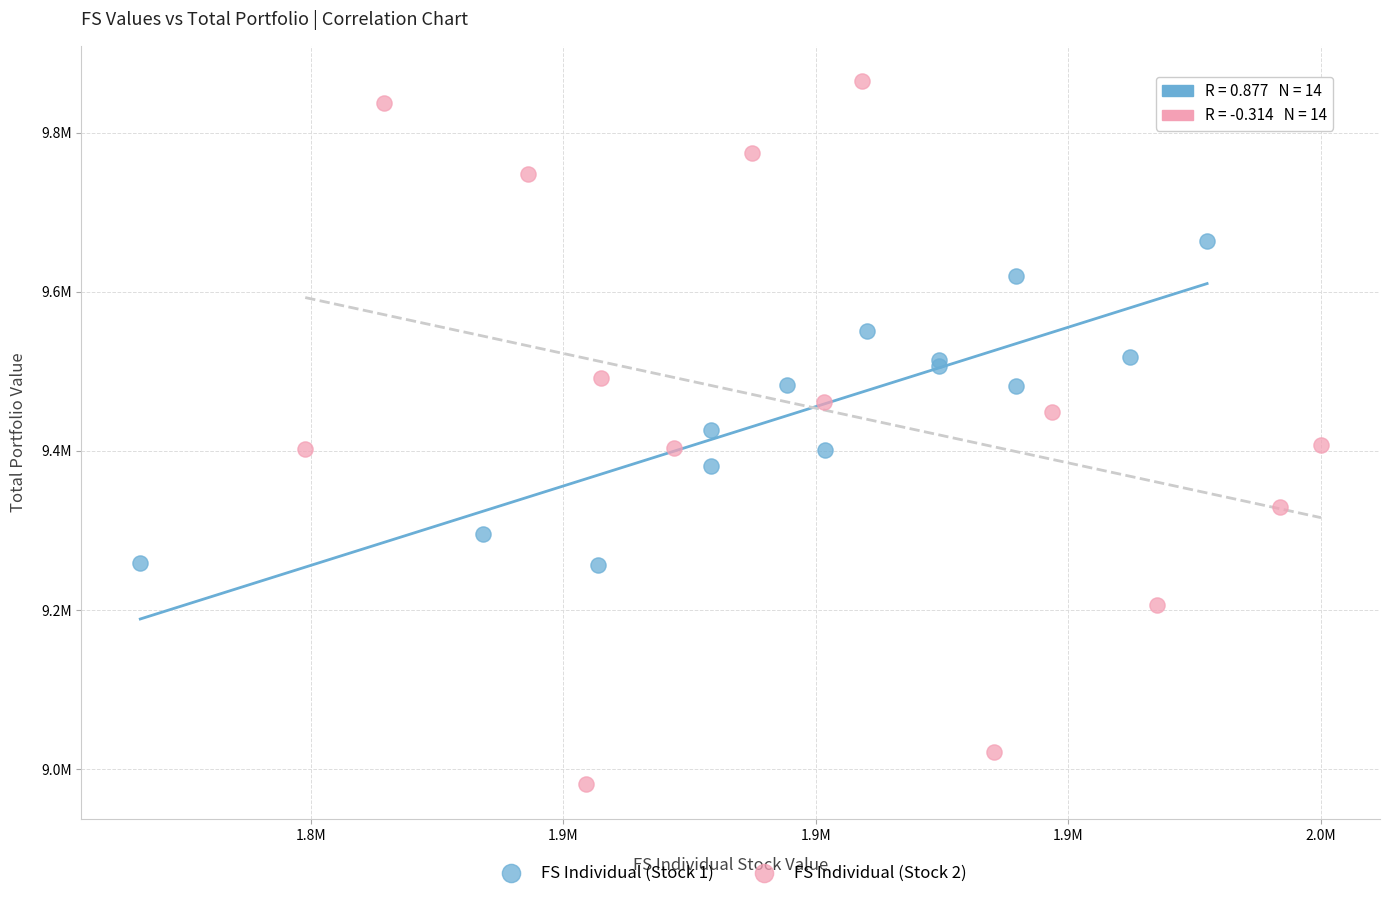

What are all the series names shown in the legend?

FS Individual (Stock 1), FS Individual (Stock 2)